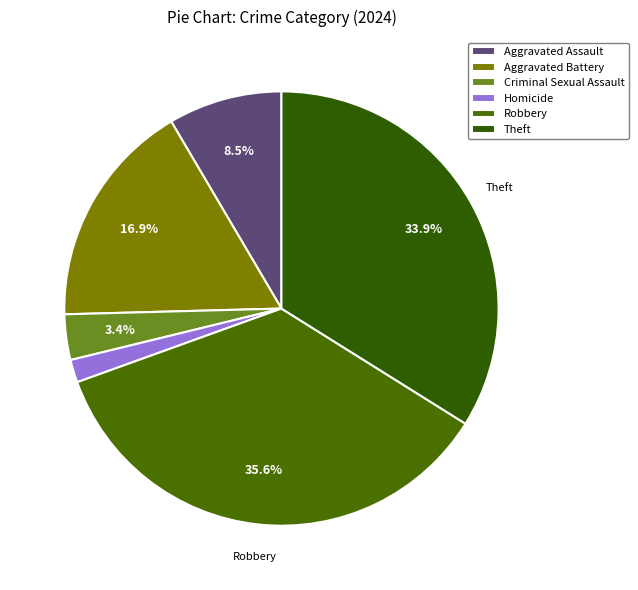

Combined, what portion of the pie is Aggravated Assault and Homicide?

10.2%